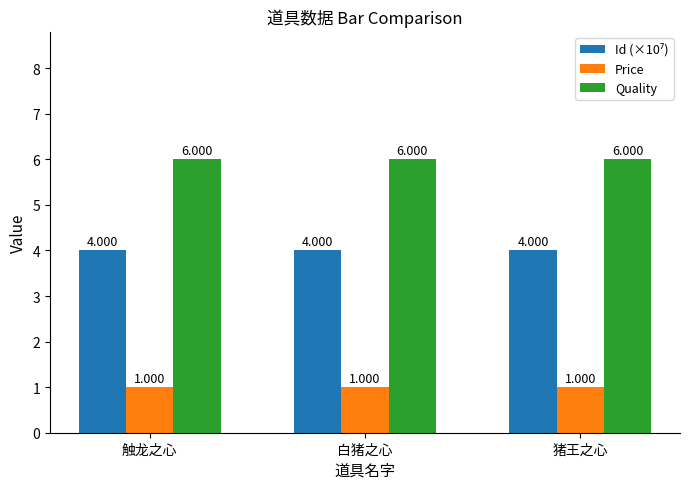

Is the value of Quality at 猪王之心 greater than the value of Price at 白猪之心?

Yes